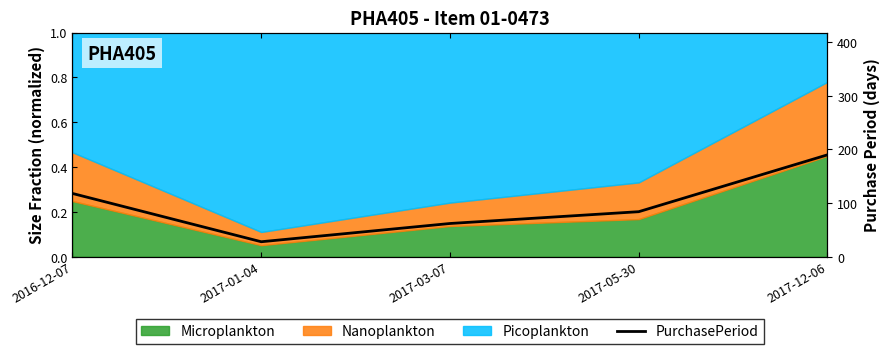

The chart shows a value of 190 at 2017-12-06. True or false?

True